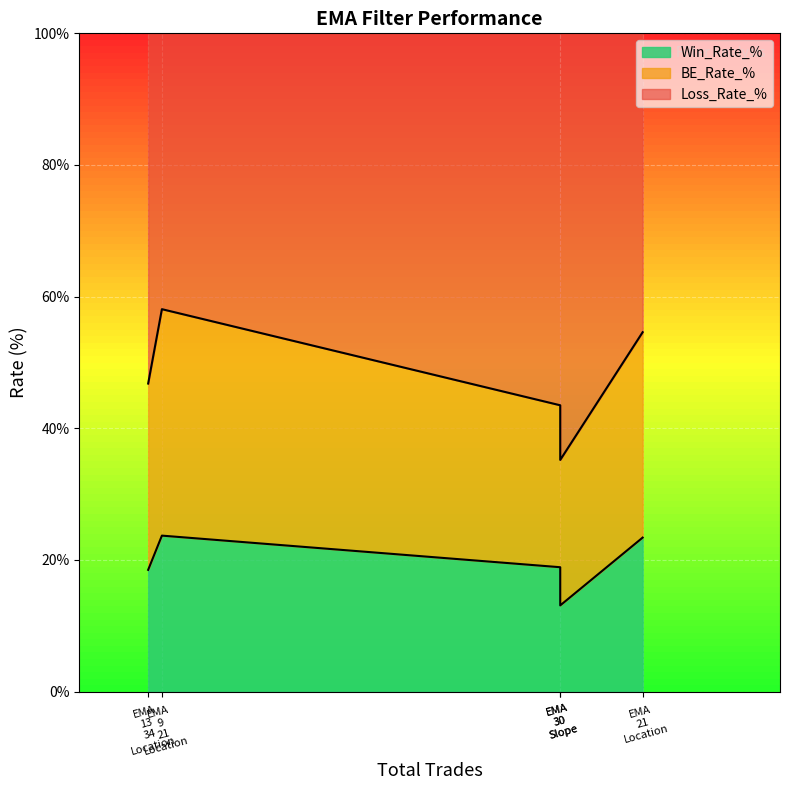

What is the approximate value of Win_Rate_% at EMA_30_Slope?

13.1